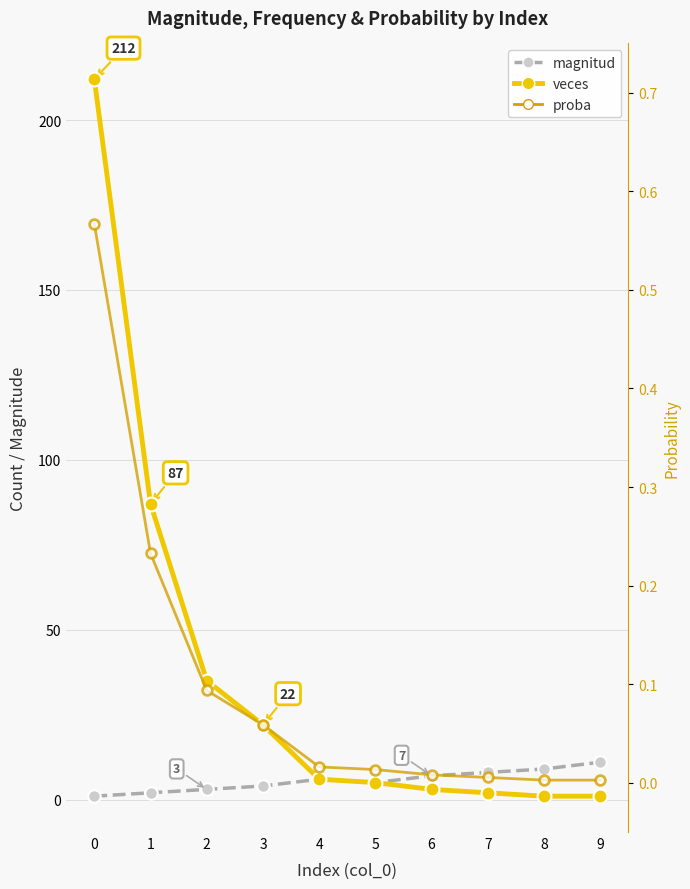

The magnitud series shows 7.0 at 6. True or false?

True